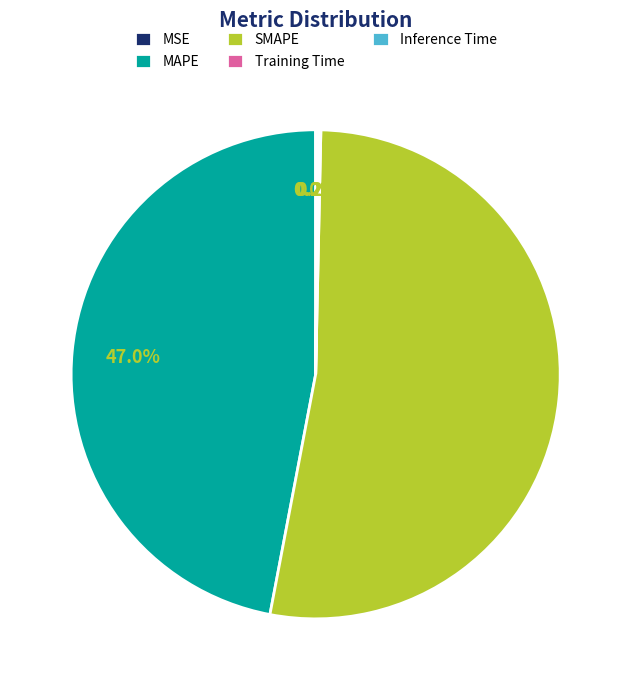

What is the majority slice?

SMAPE